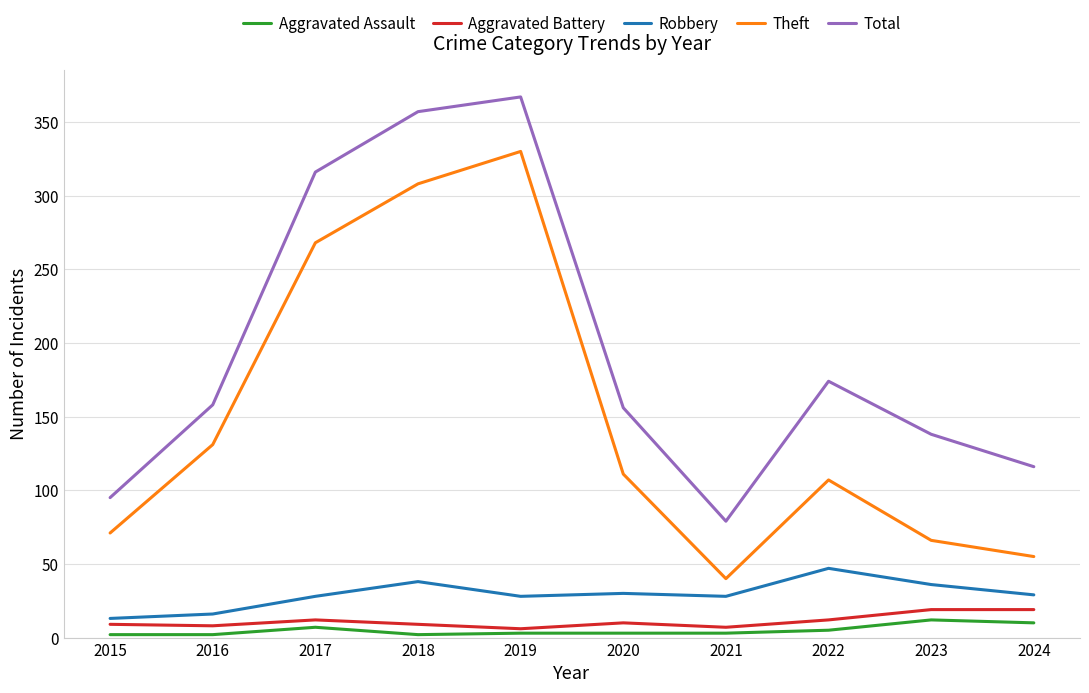

Rank the categories by Theft value from lowest to highest.

2021, 2024, 2023, 2015, 2022, 2020, 2016, 2017, 2018, 2019